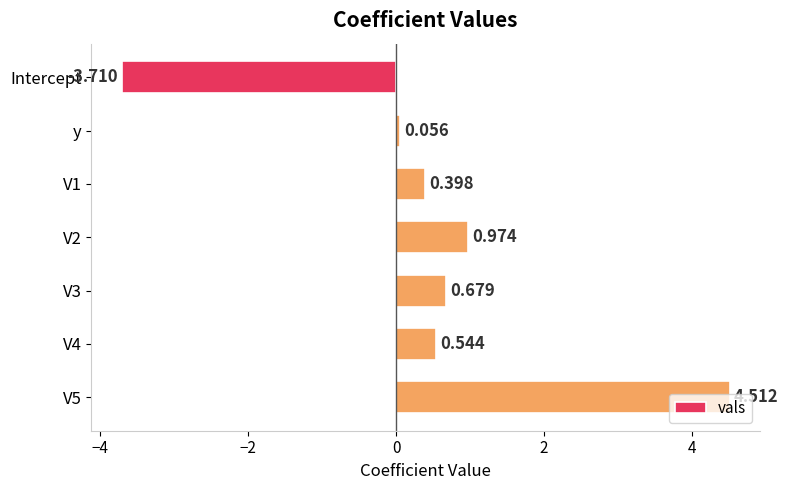

Rank the categories by value from lowest to highest.

Intercept, y, V1, V4, V3, V2, V5